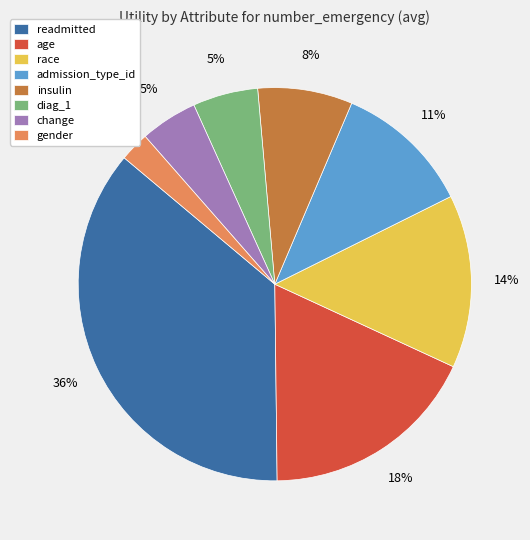

To the nearest percent, what is the combined percentage of change and readmitted?

41%